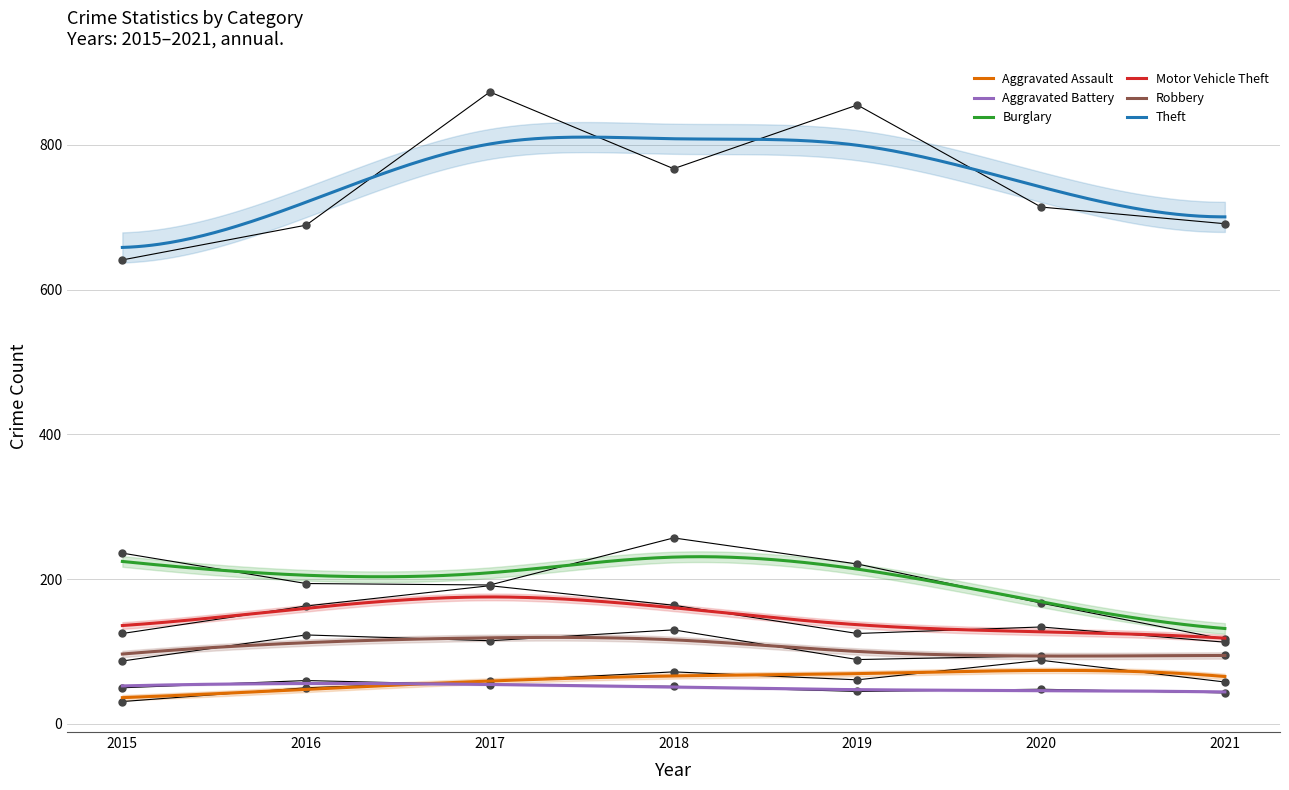

What are all the series names shown in the legend?

Aggravated Assault, Aggravated Battery, Burglary, Motor Vehicle Theft, Robbery, Theft